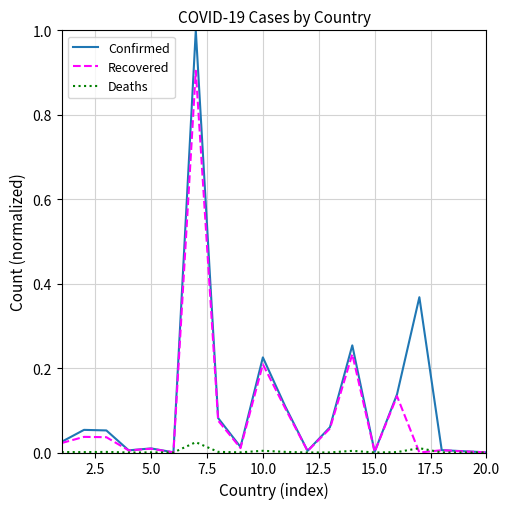

Which series has the largest total across all categories?

Confirmed